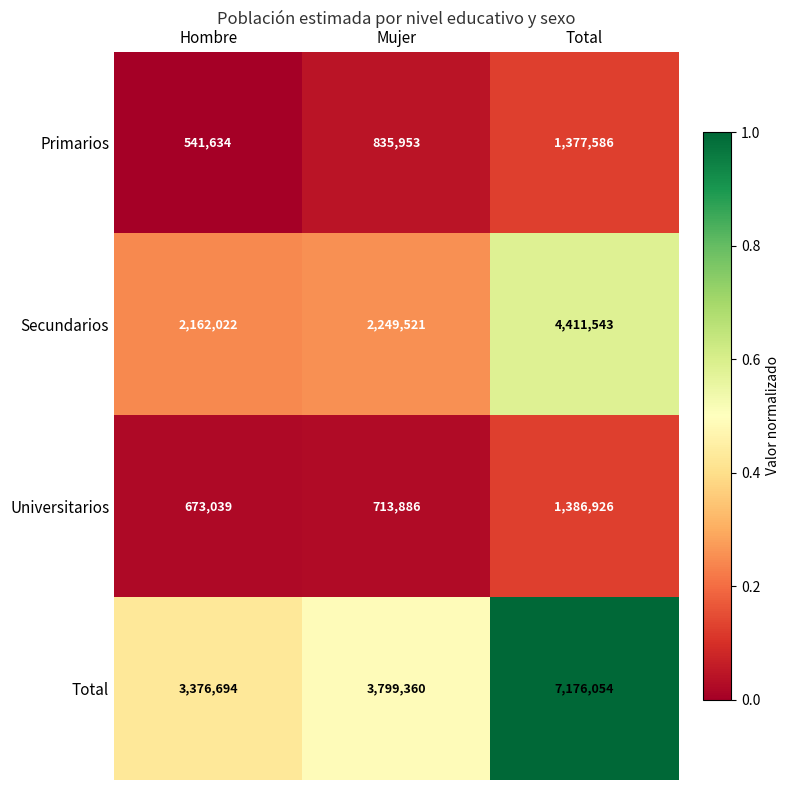

What is the minimum value for Primarios?

541634